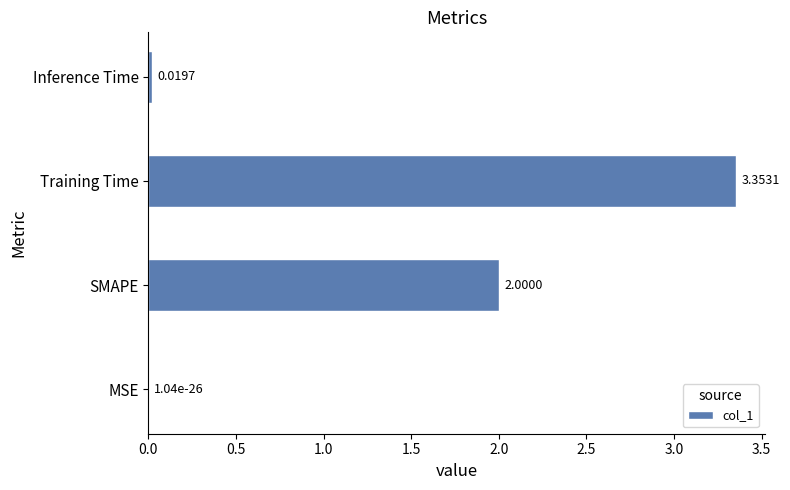

At which label is the value closest to 1?

Inference Time